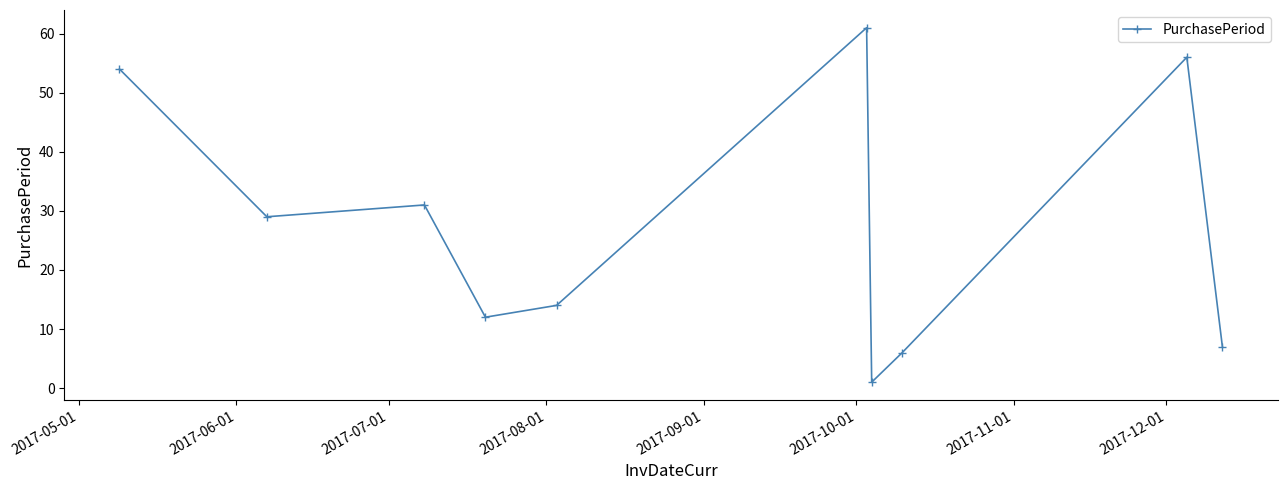

True or false: there are more than 2 points higher than both neighbors.

True